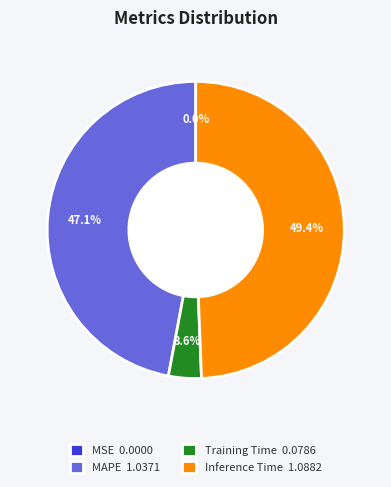

What percentage is NOT represented by Inference Time 1.0882?

50.6%